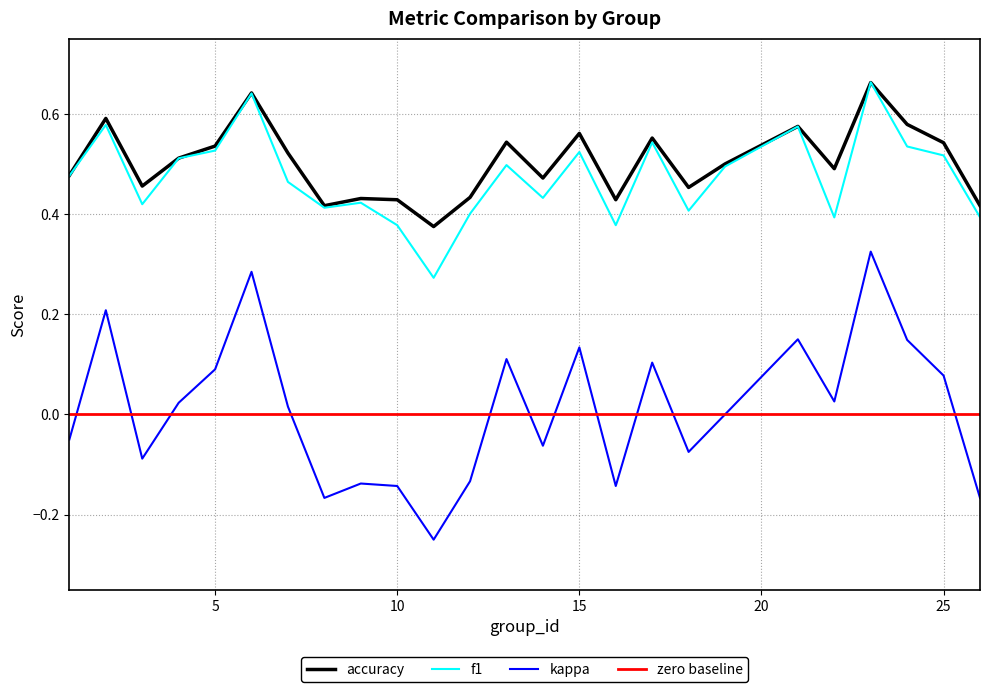

The value of f1 at 15 is 0.1. True or false?

False